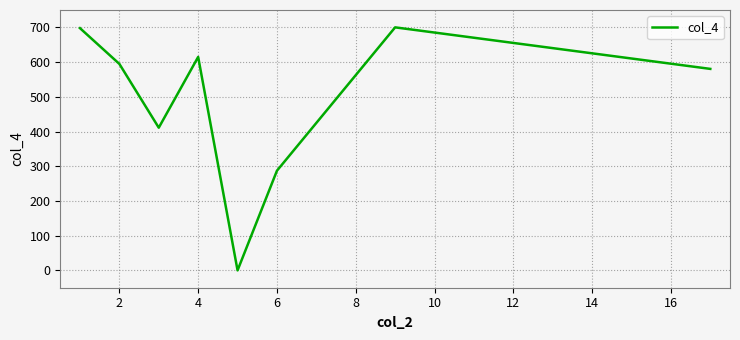

True or false: the data has more than 2 interior local peaks.

False